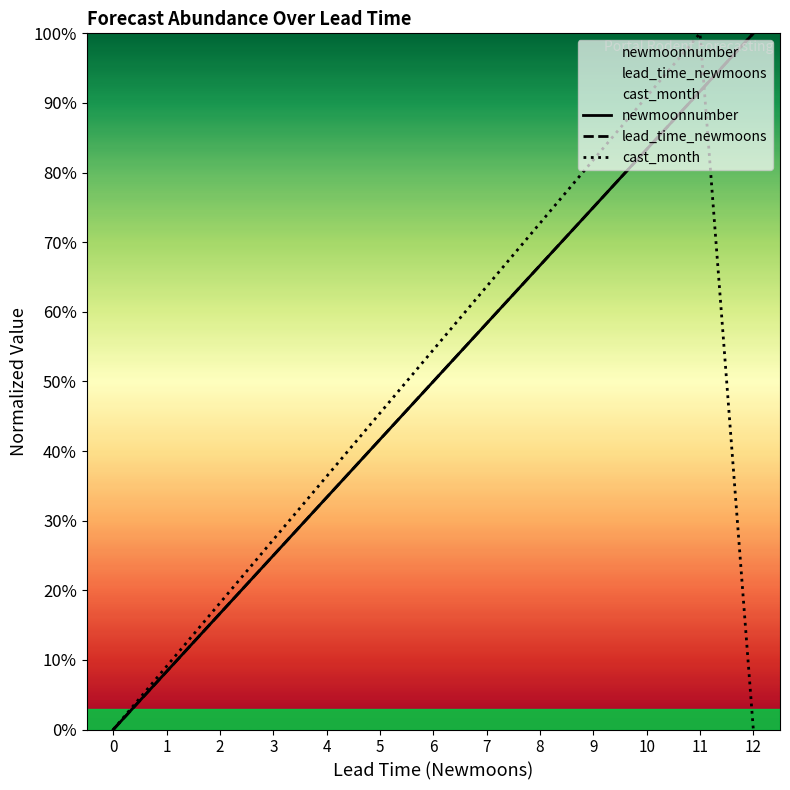

After their last crossing, which series has the higher values: cast_month or newmoonnumber?

newmoonnumber